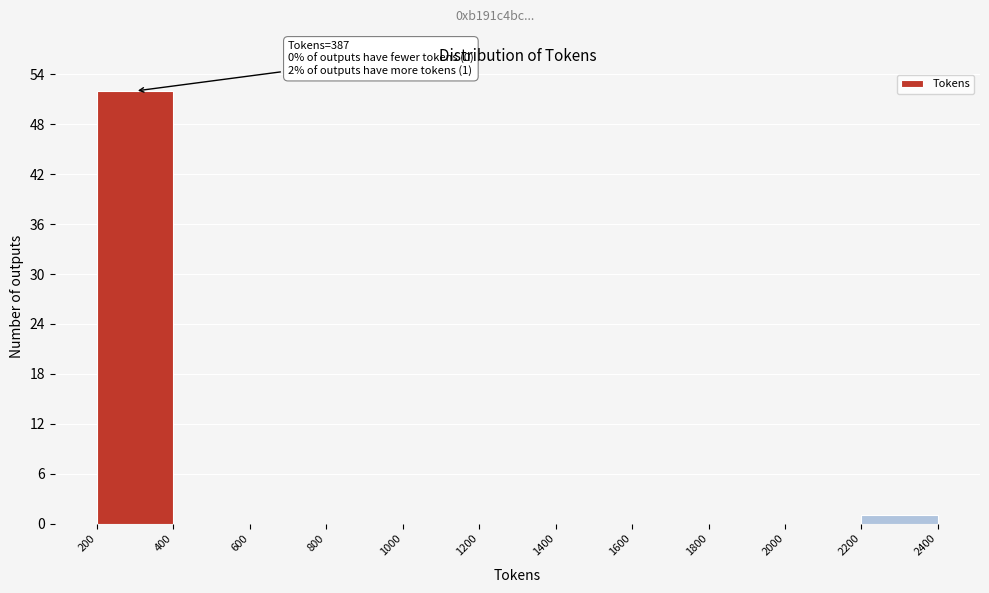

Over which range of the x-axis is the bar tallest?

200 to 400